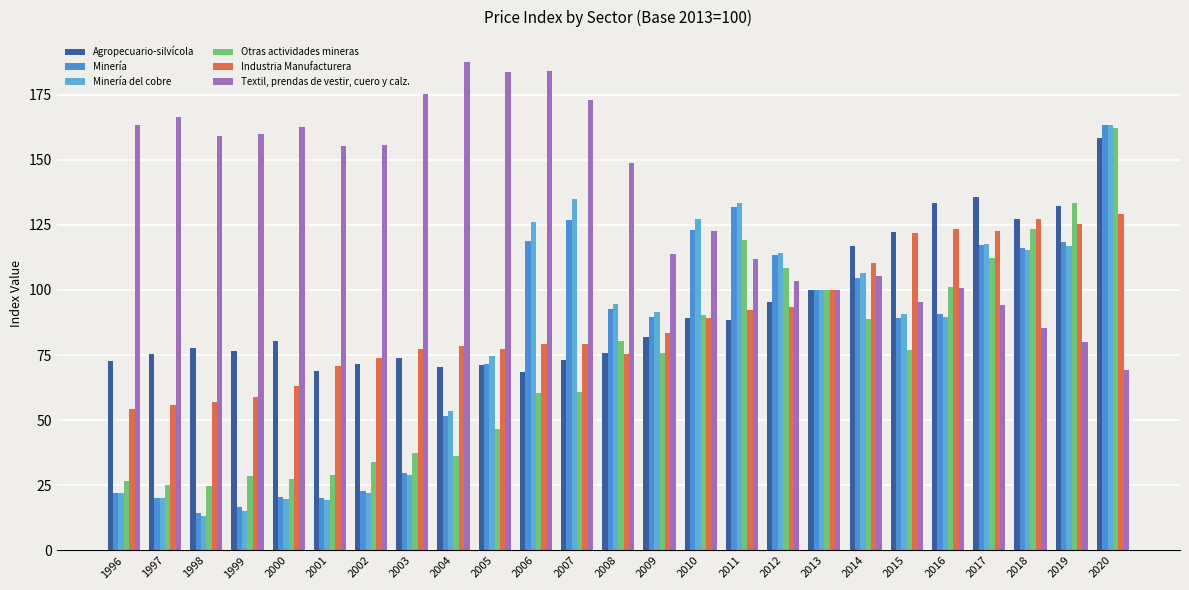

What is the value of the Minería del cobre bar at the 4th from the left?

15.3